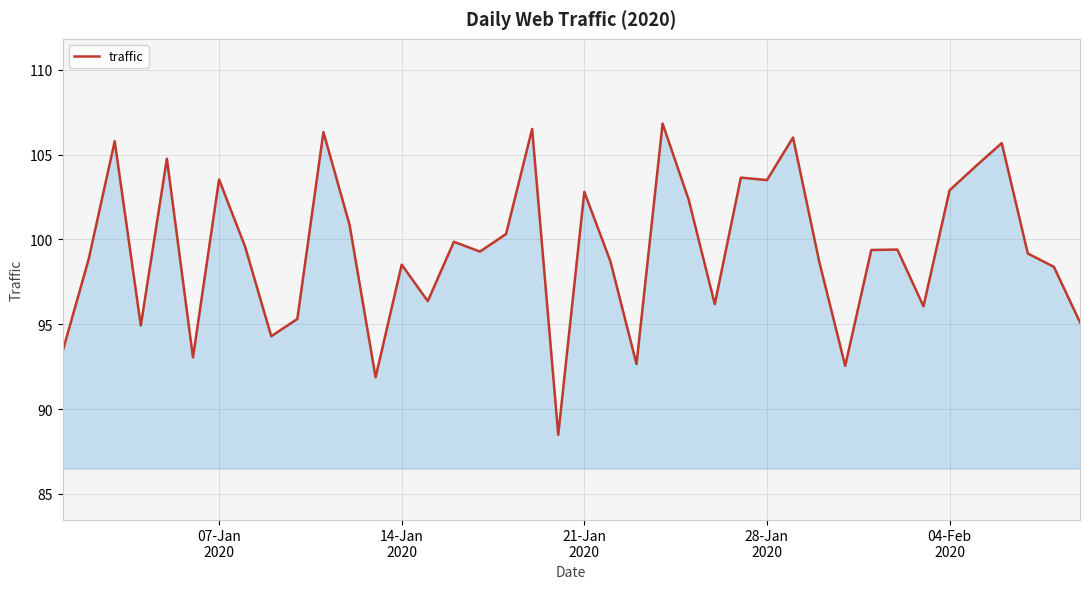

What is the smallest value displayed?

88.5